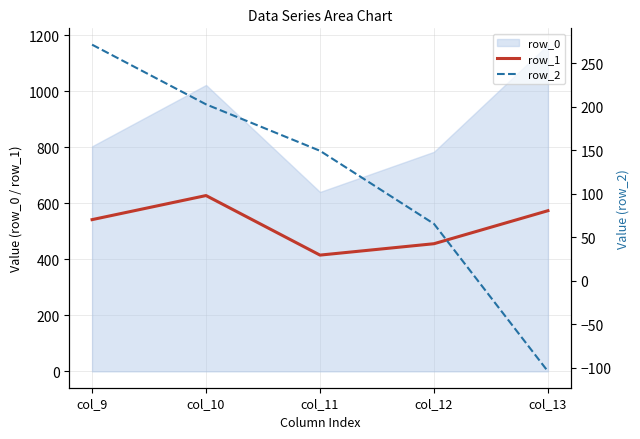

What is the difference between the maximum and minimum values in the row_2 series?

375.5